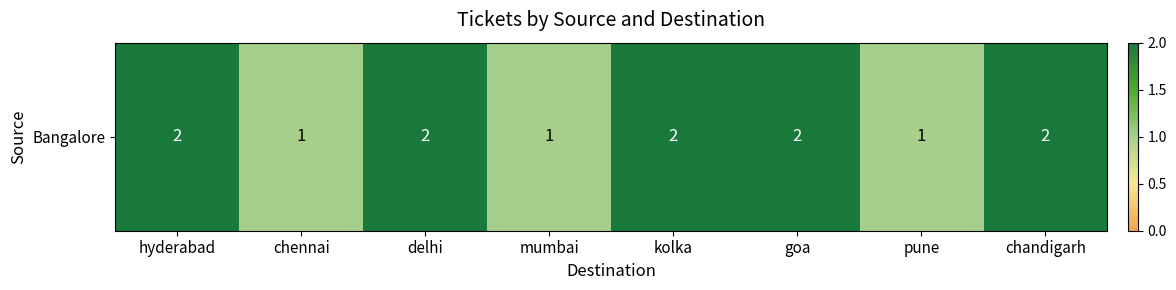

Rank the categories by value from lowest to highest.

chennai, mumbai, pune, hyderabad, delhi, kolka, goa, chandigarh